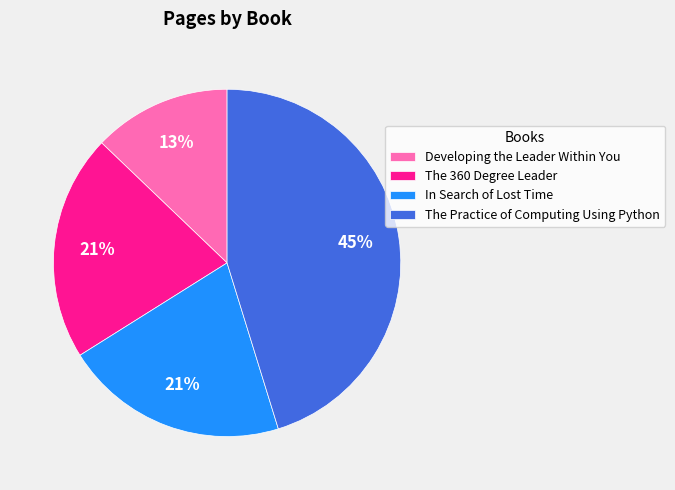

True or false: In Search of Lost Time accounts for 21% of the total.

True